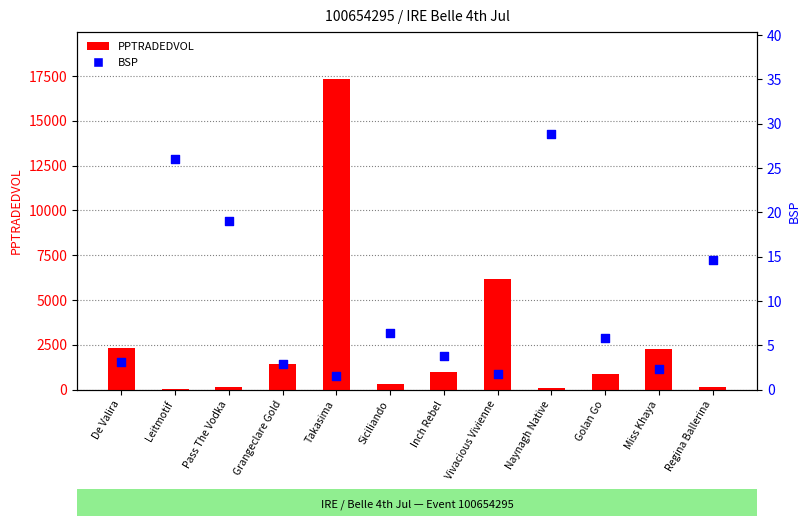

Which series has the widest spread of Y values?

PPTRADEDVOL